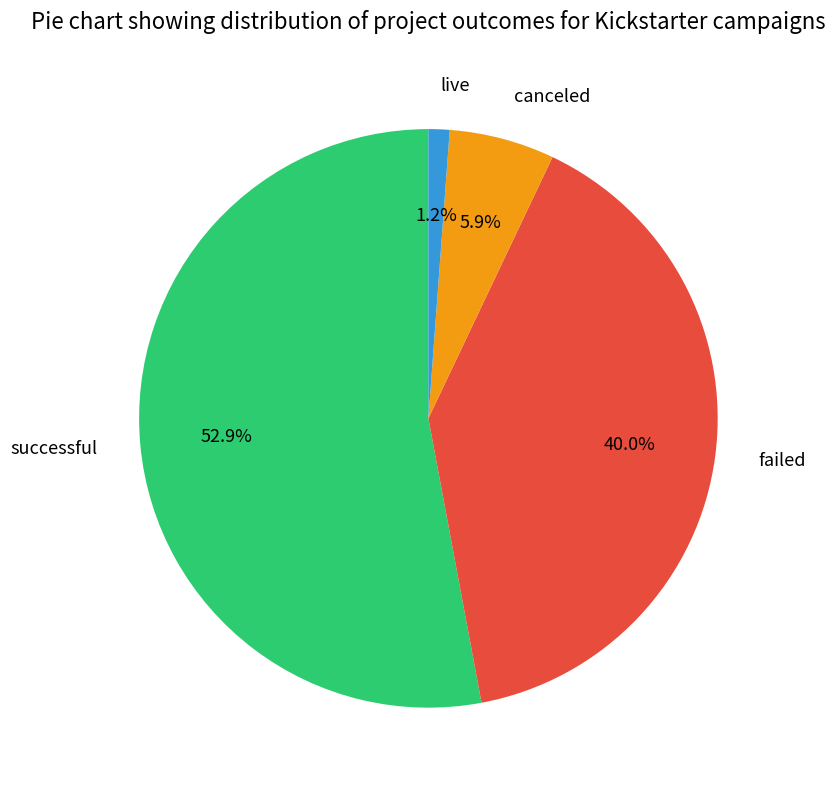

How many segments does this pie chart have?

4